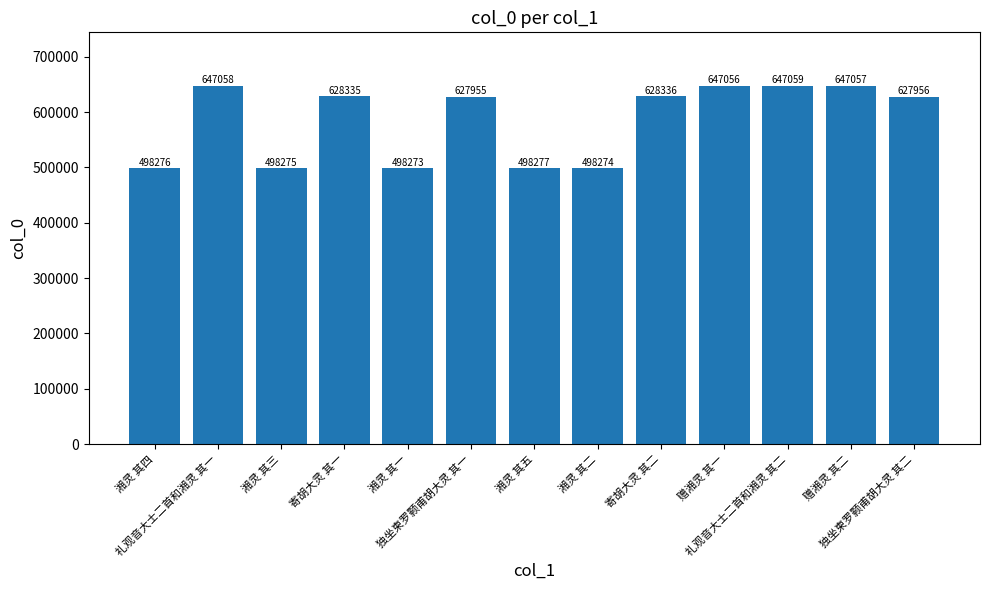

List the labels in order of value, largest first.

礼观音大士二首和湘灵 其二, 礼观音大士二首和湘灵 其一, 赠湘灵 其二, 赠湘灵 其一, 寄胡大灵 其二, 寄胡大灵 其一, 独坐柬罗颢甫胡大灵 其二, 独坐柬罗颢甫胡大灵 其一, 湘灵 其五, 湘灵 其四, 湘灵 其三, 湘灵 其二, 湘灵 其一